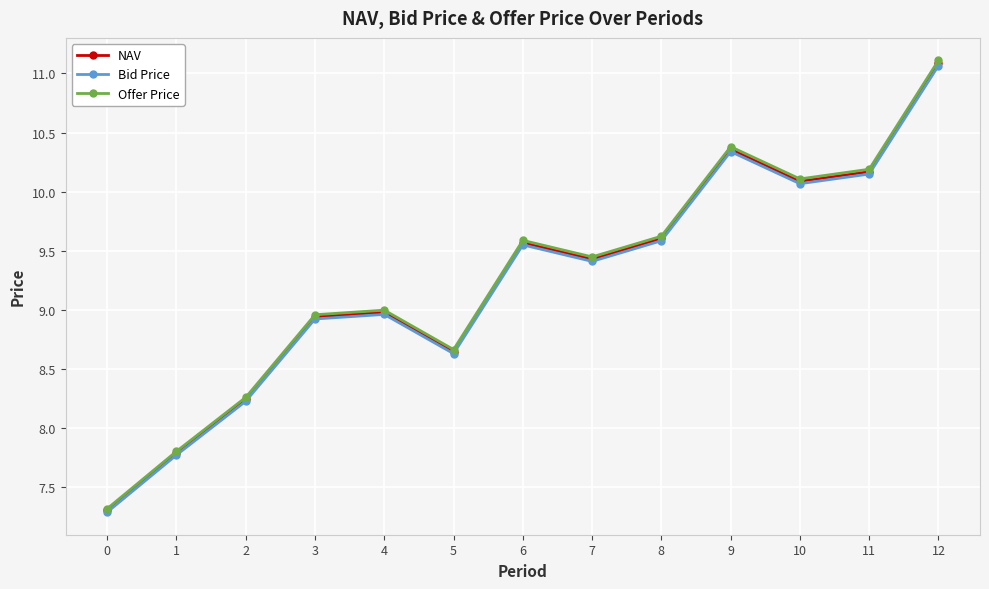

True or false: Bid Price has a value of 8.2 at 2.

True